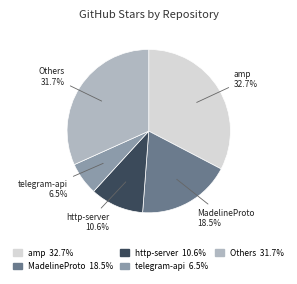

Is there any slice that represents more than half of the pie?

No